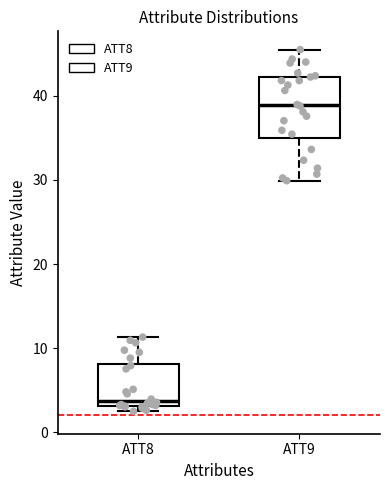

Which box's median line is the lowest?

ATT8